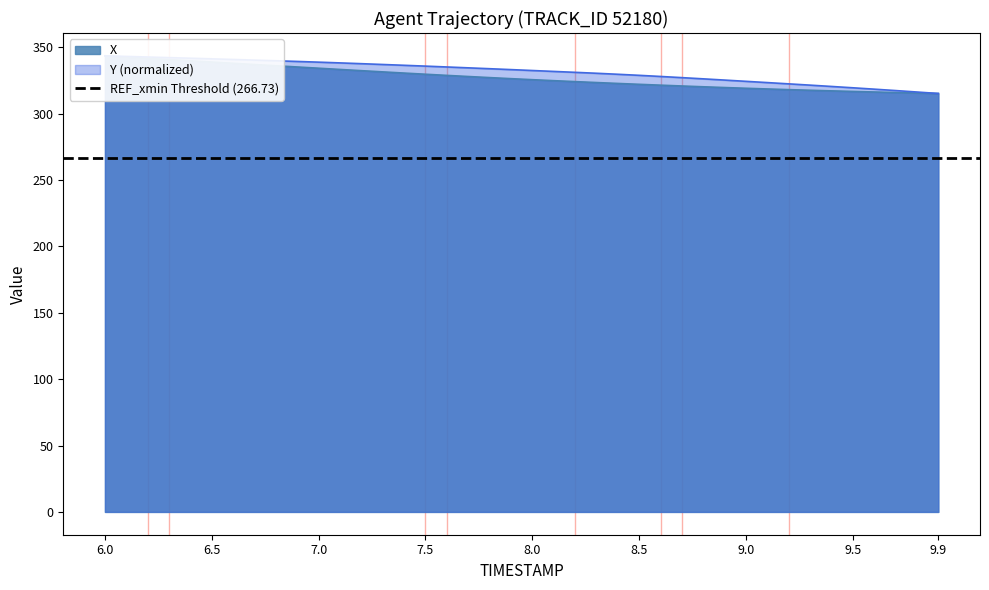

Which series has the widest spread of values?

X